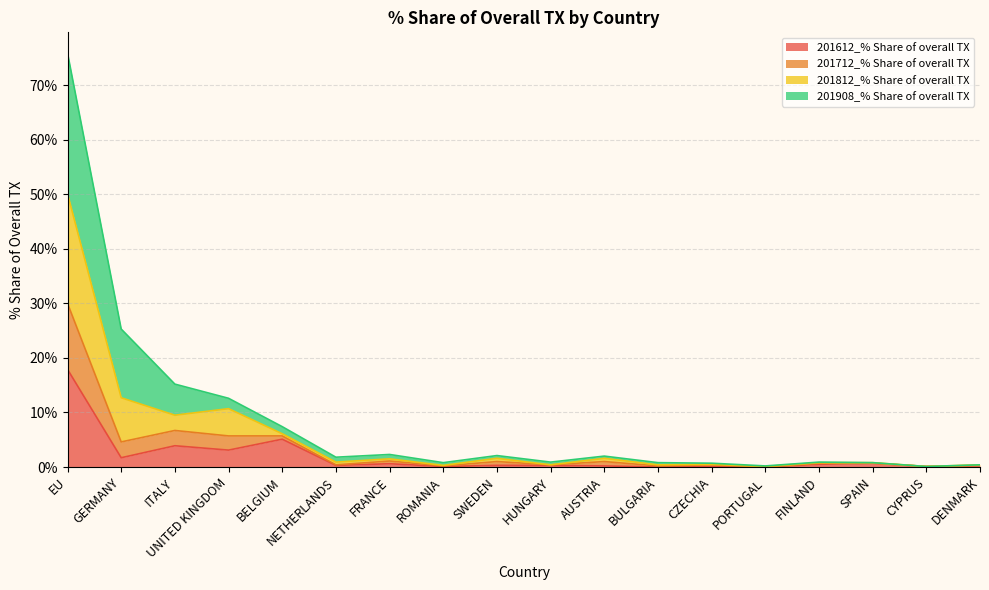

At which label is 201812_% Share of overall TX closest to 0?

CYPRUS